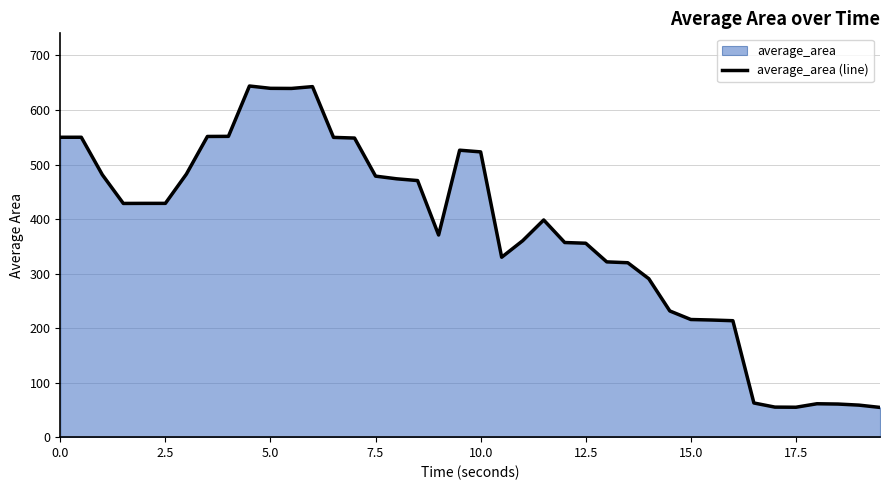

How many distinct data groups are displayed?

1